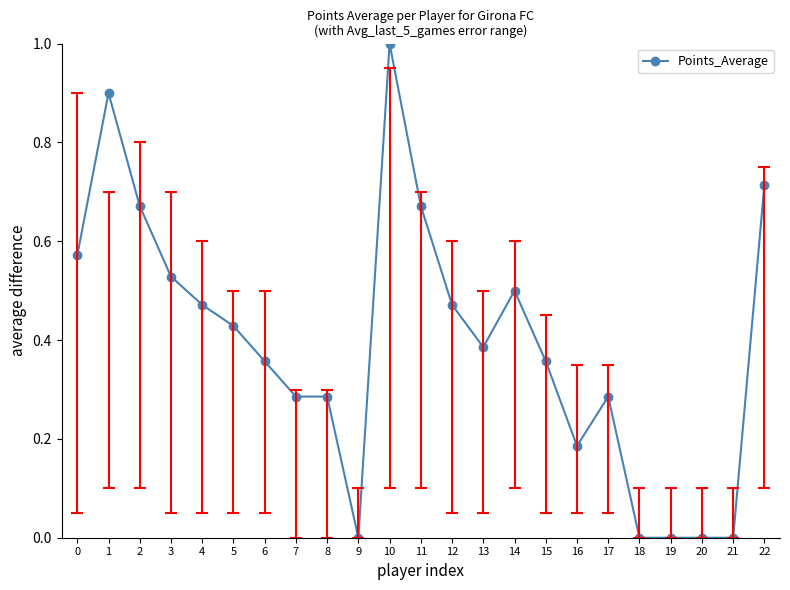

Where is the first local minimum?

9